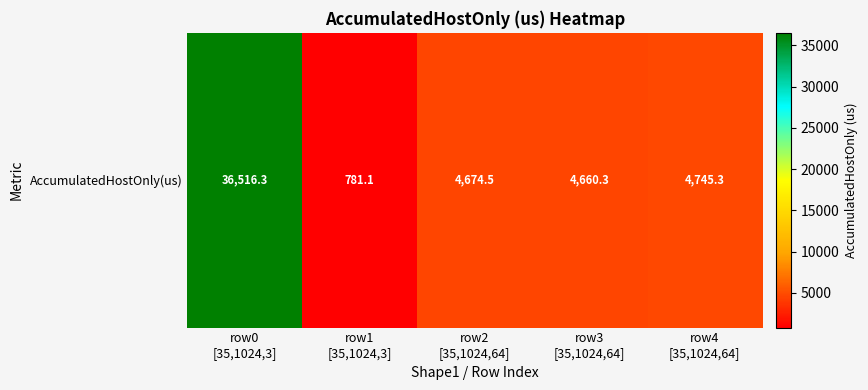

What is the smallest value displayed?

781.1